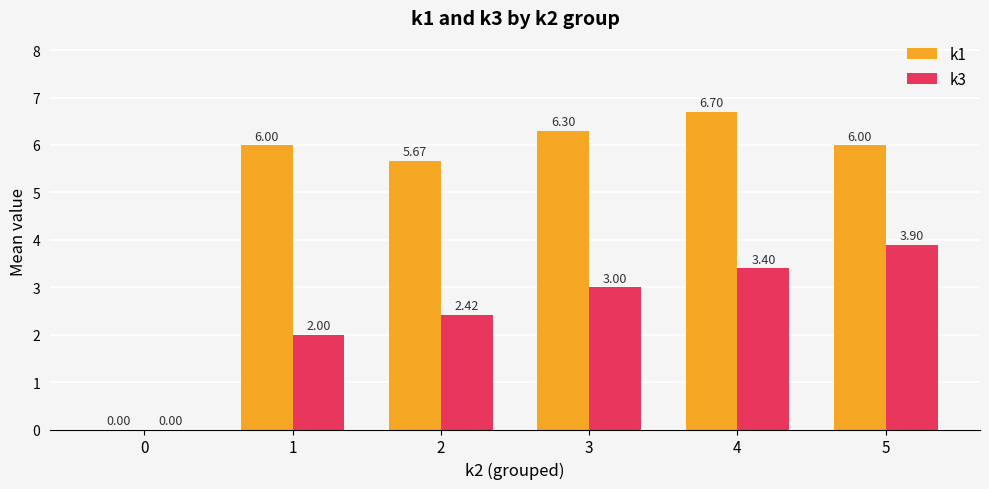

Are the bars grouped side by side (vs. stacked)?

Yes